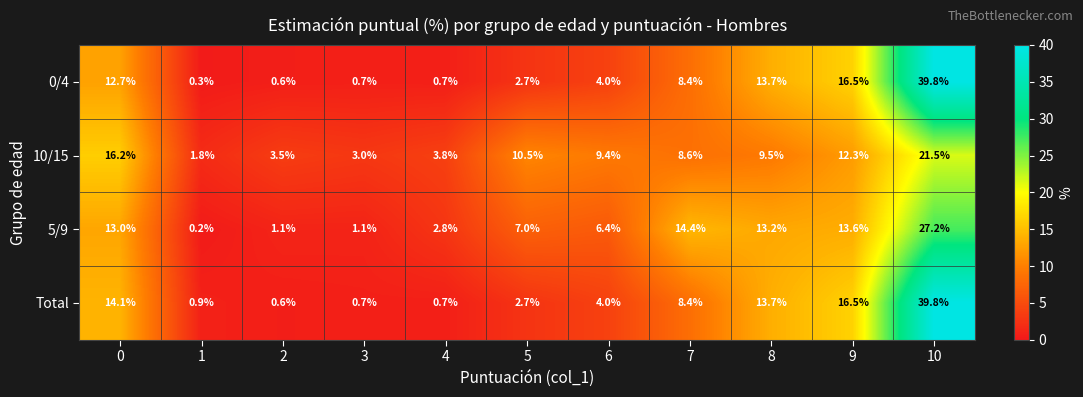

How many values in the 10/15 series are below 9?

5